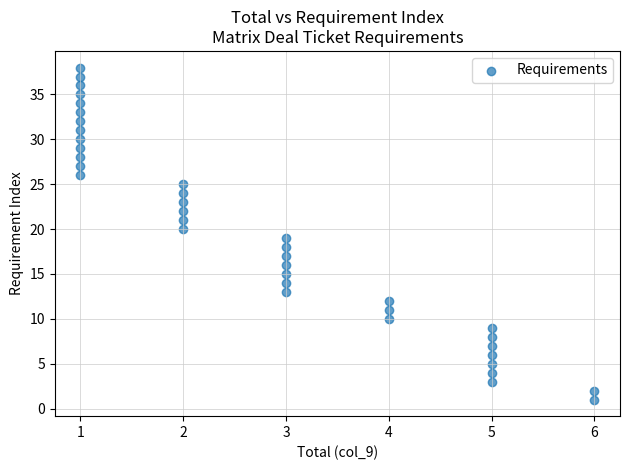

What is the range of X values (max minus min)?

5